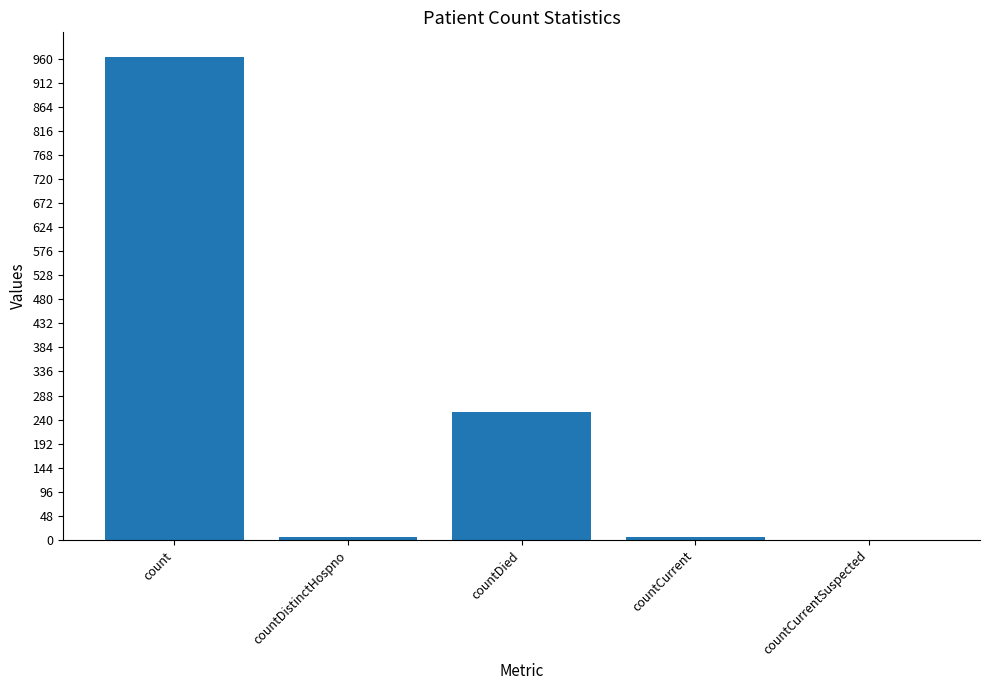

True or false: the data shows 964 at count.

True